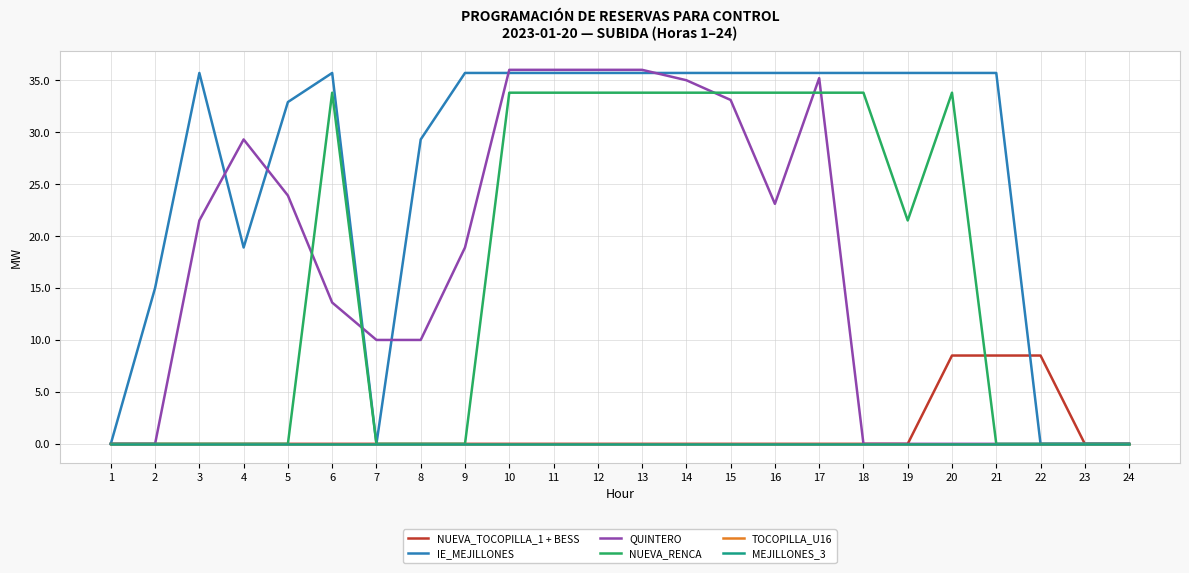

True or false: NUEVA_TOCOPILLA_1 + BESS has more than 2 interior local peaks.

False